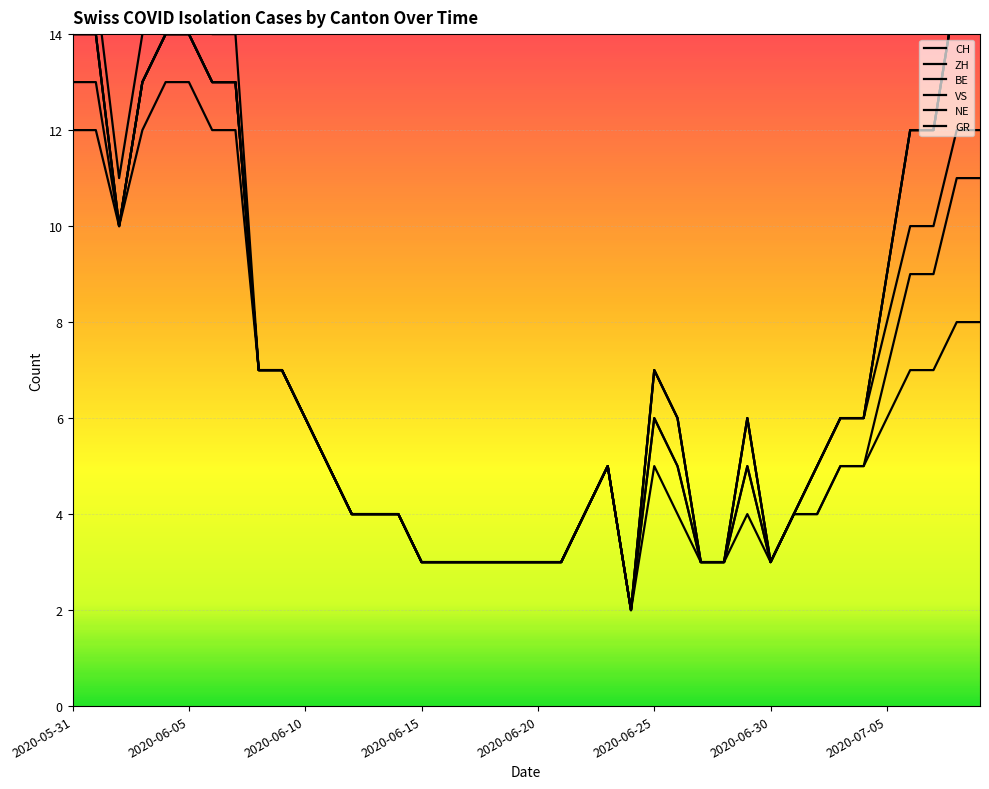

Reading right to left, what are all the values shown in this chart?

CH: 8	8	7	7	6	5	5	4	4	3	4	3	3	4	5	2	5	4	3	3	3	3	3	3	3	4	4	4	5	6	7	7	12	12	13	13	12	10	12	12
ZH: 11	11	9	9	7	5	5	4	4	3	5	3	3	5	6	2	5	4	3	3	3	3	3	3	3	4	4	4	5	6	7	7	13	13	14	14	13	10	13	13
BE: 12	12	10	10	8	6	6	5	4	3	5	3	3	5	6	2	5	4	3	3	3	3	3	3	3	4	4	4	5	6	7	7	13	13	14	14	13	10	14	14
VS: 15	15	12	12	9	6	6	5	4	3	6	3	3	6	7	2	5	4	3	3	3	3	3	3	3	4	4	4	5	6	7	7	13	13	14	14	13	10	14	14
NE: 15	15	12	12	9	6	6	5	4	3	6	3	3	6	7	2	5	4	3	3	3	3	3	3	3	4	4	4	5	6	7	7	13	13	14	14	13	10	14	14
GR: 15	15	12	12	9	6	6	5	4	3	6	3	3	6	7	2	5	4	3	3	3	3	3	3	3	4	4	4	5	6	7	7	14	14	15	15	14	11	15	15